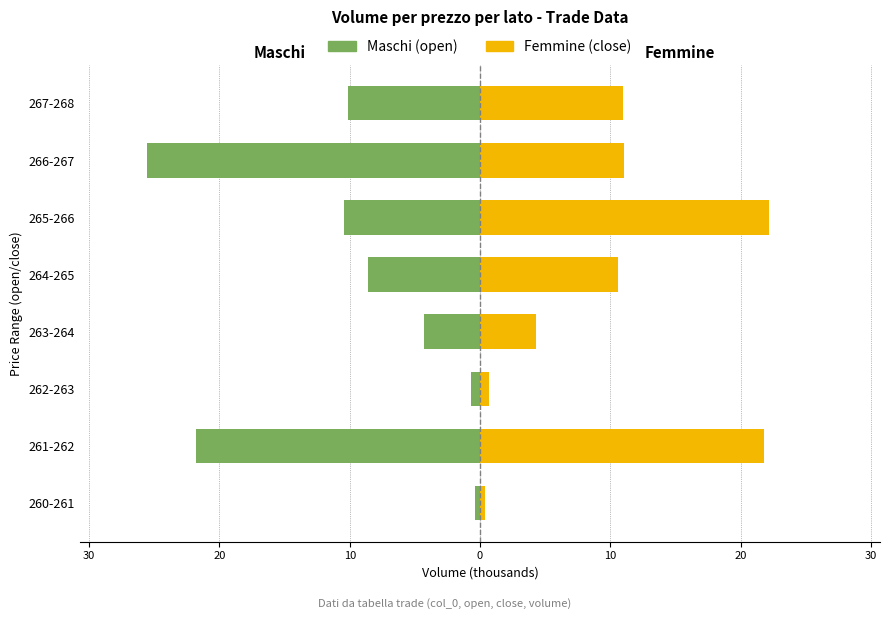

How many categories are shown in the chart?

8